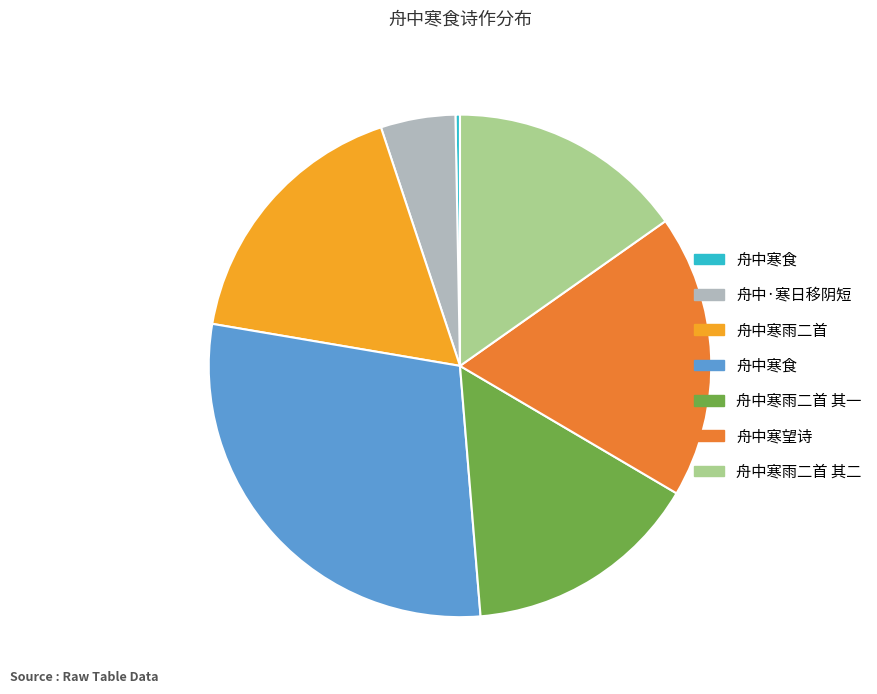

Does any single category account for the majority?

No